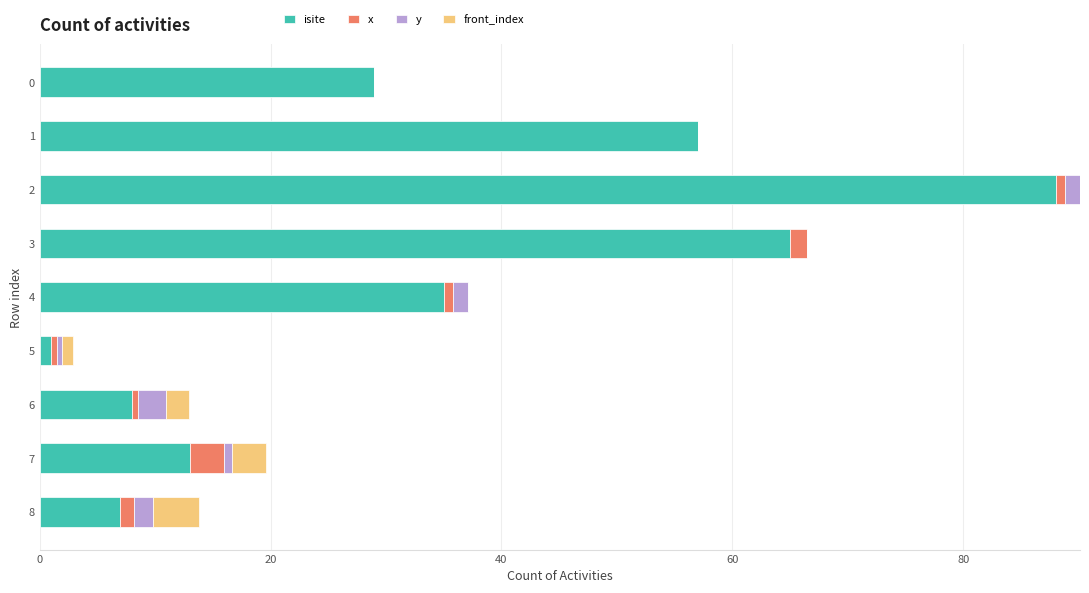

The value of isite at 0 is 29.0. True or false?

True